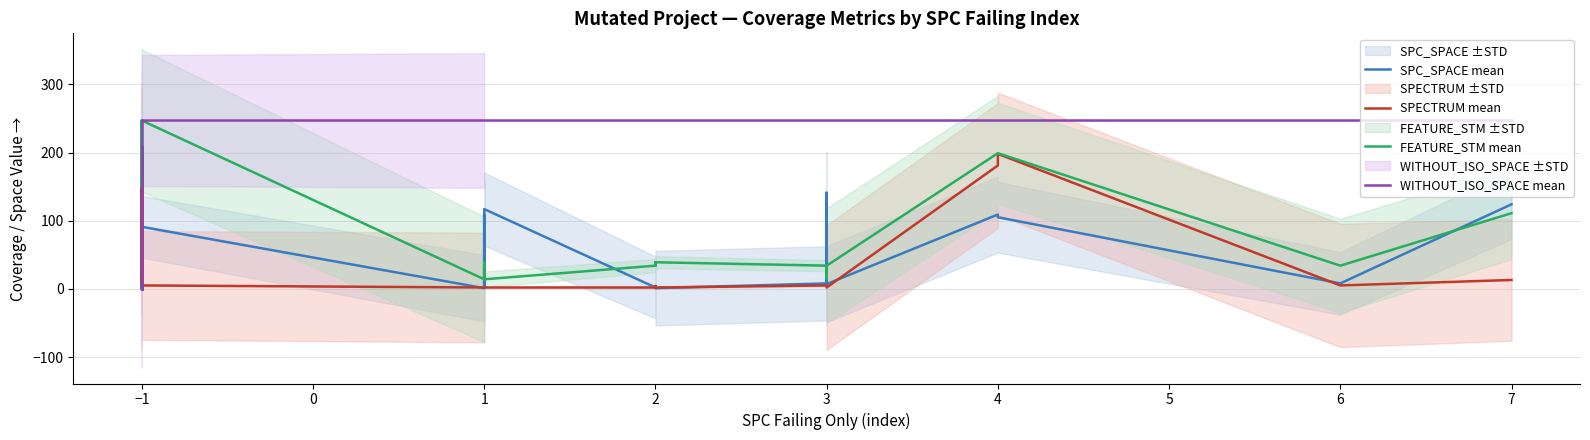

True or false: SPECTRUM mean and SPC_SPACE mean cross at least once.

True